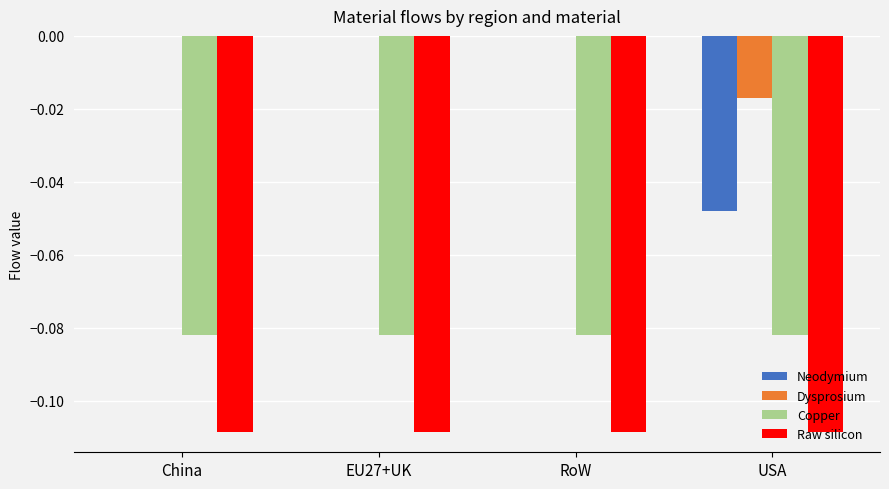

Which series has the largest total across all categories?

Dysprosium